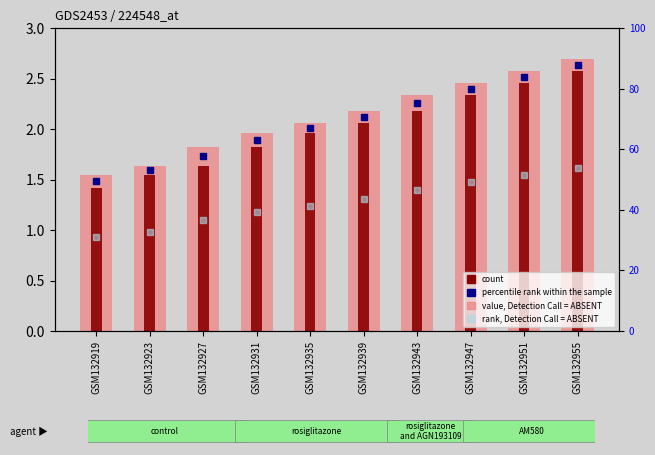

What is the approximate value of value, Detection Call = ABSENT at GSM132947?

2.5